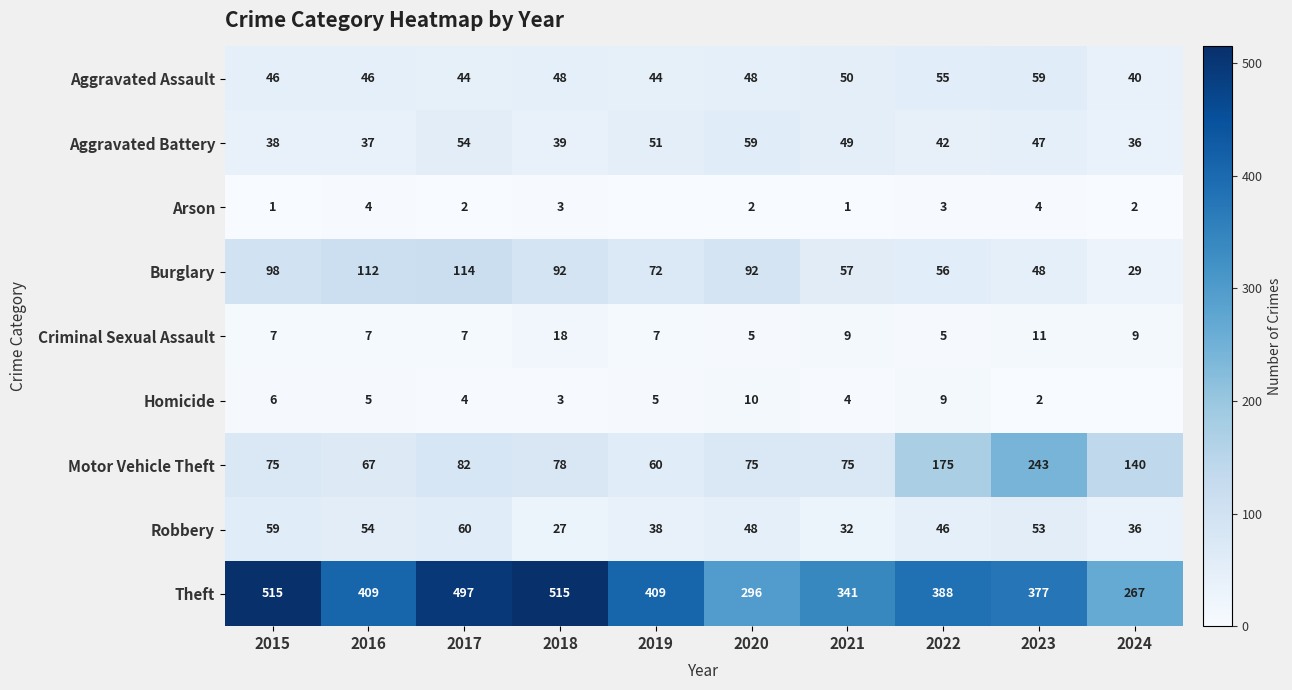

At how many categories does at least one series exceed 86?

10